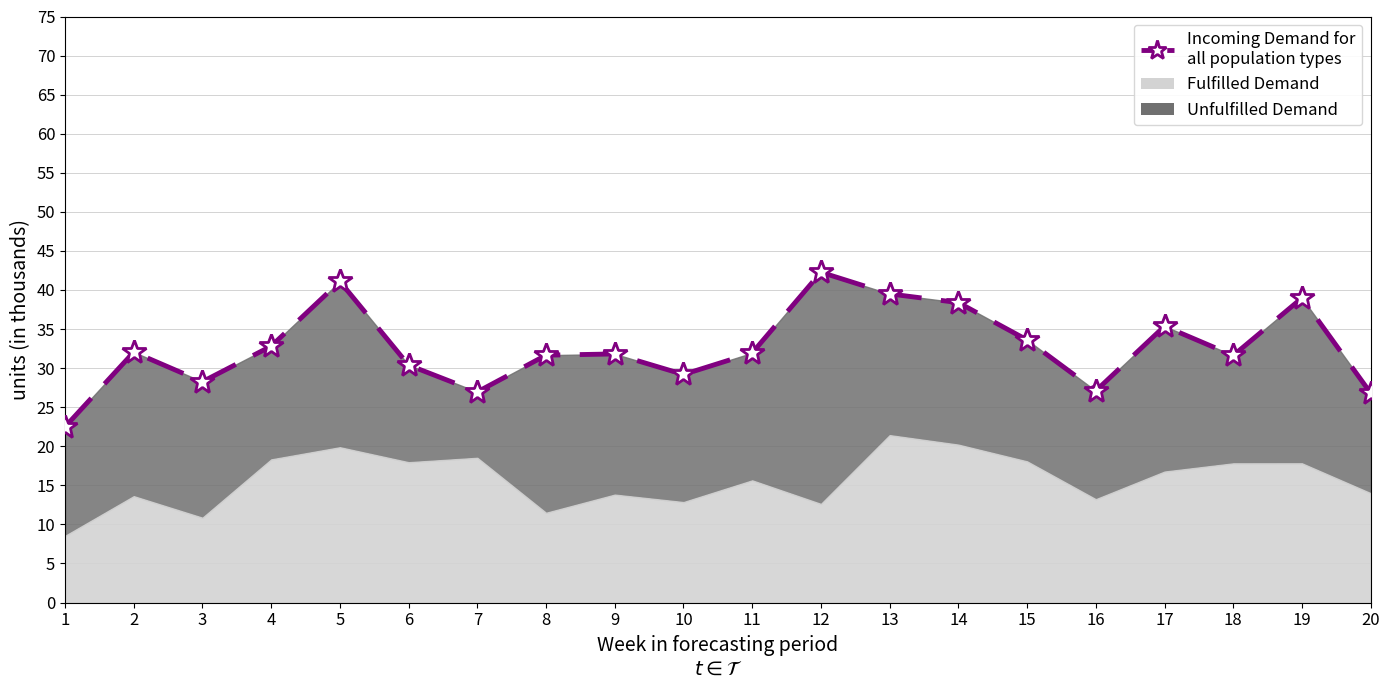

What is the change in value from 9 to 18?

-0.2